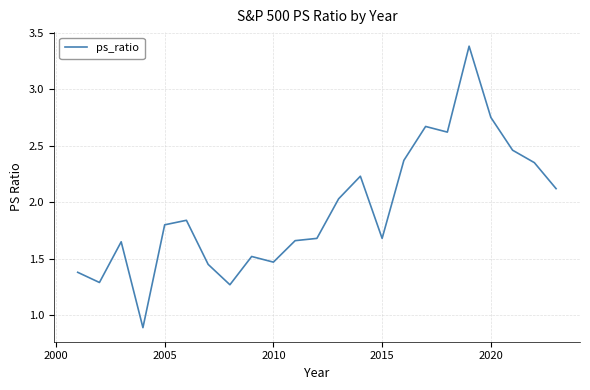

What is the maximum value shown in the chart?

3.4